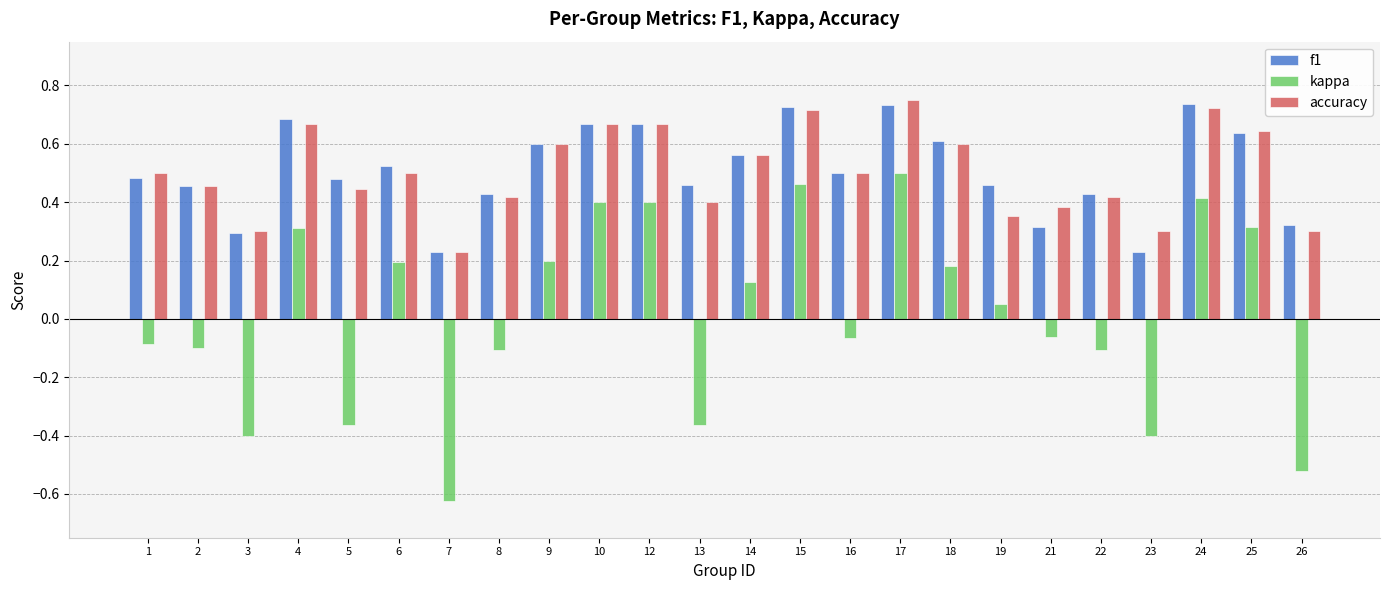

What are all the series names shown in the legend?

f1, kappa, accuracy